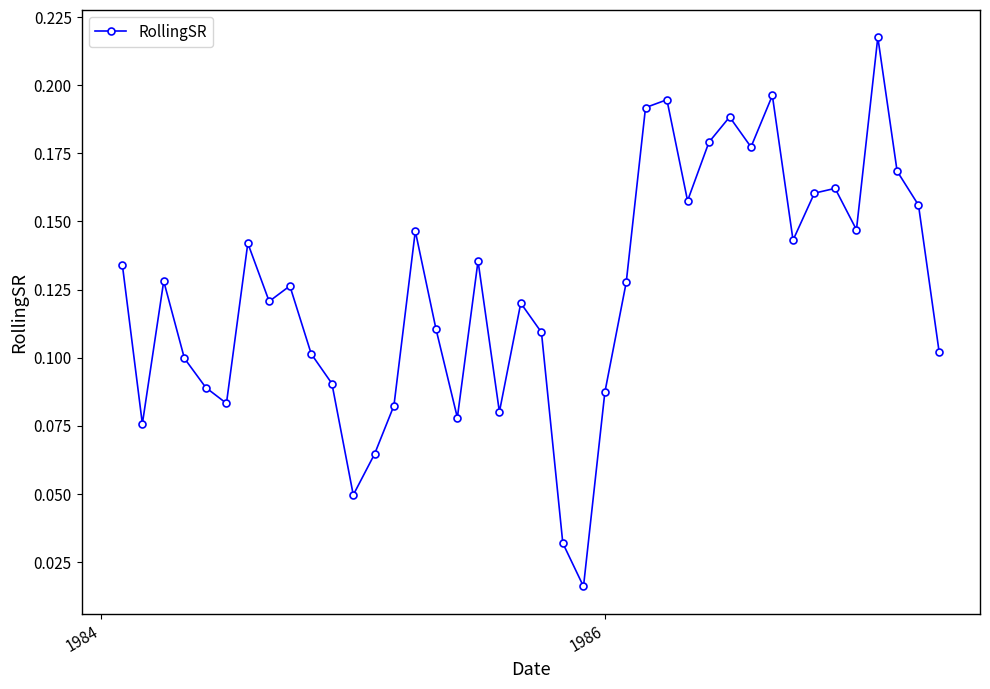

What is the sum of all values?

5.0